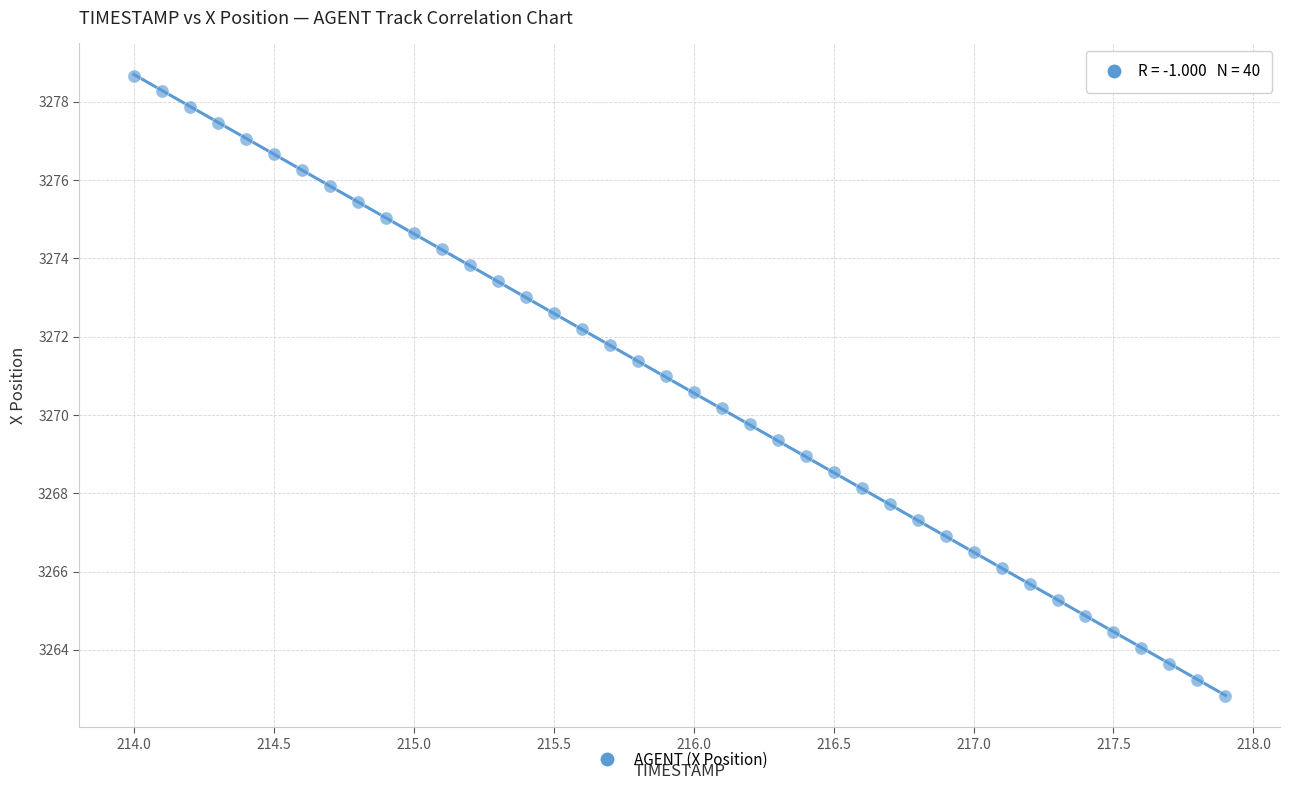

What is the range of X values (max minus min)?

3.9